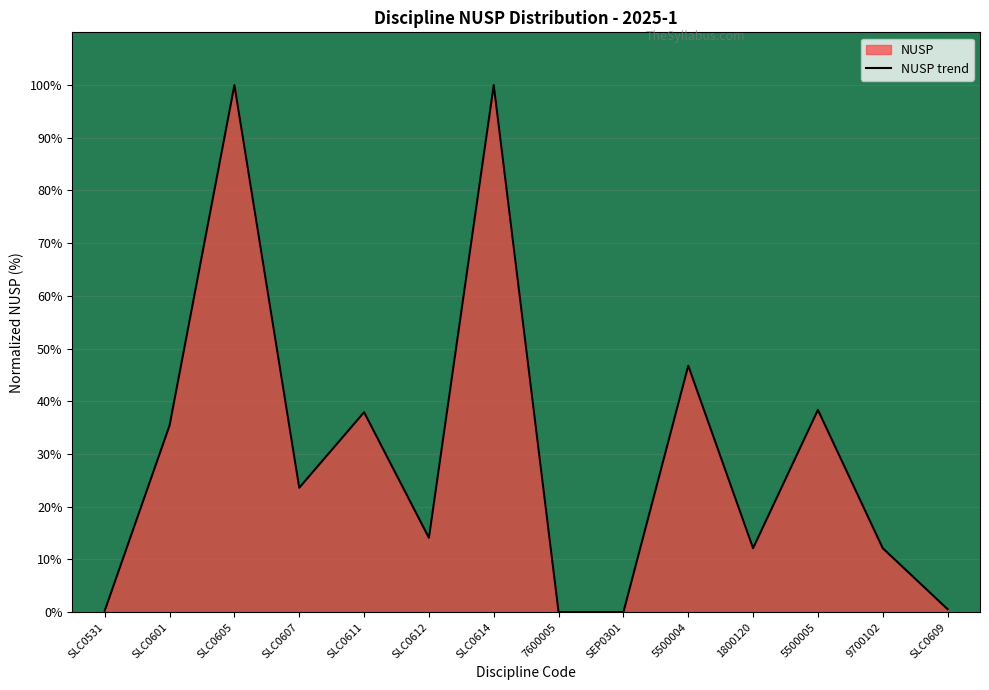

What is the label of the 14th point from the left?

SLC0609